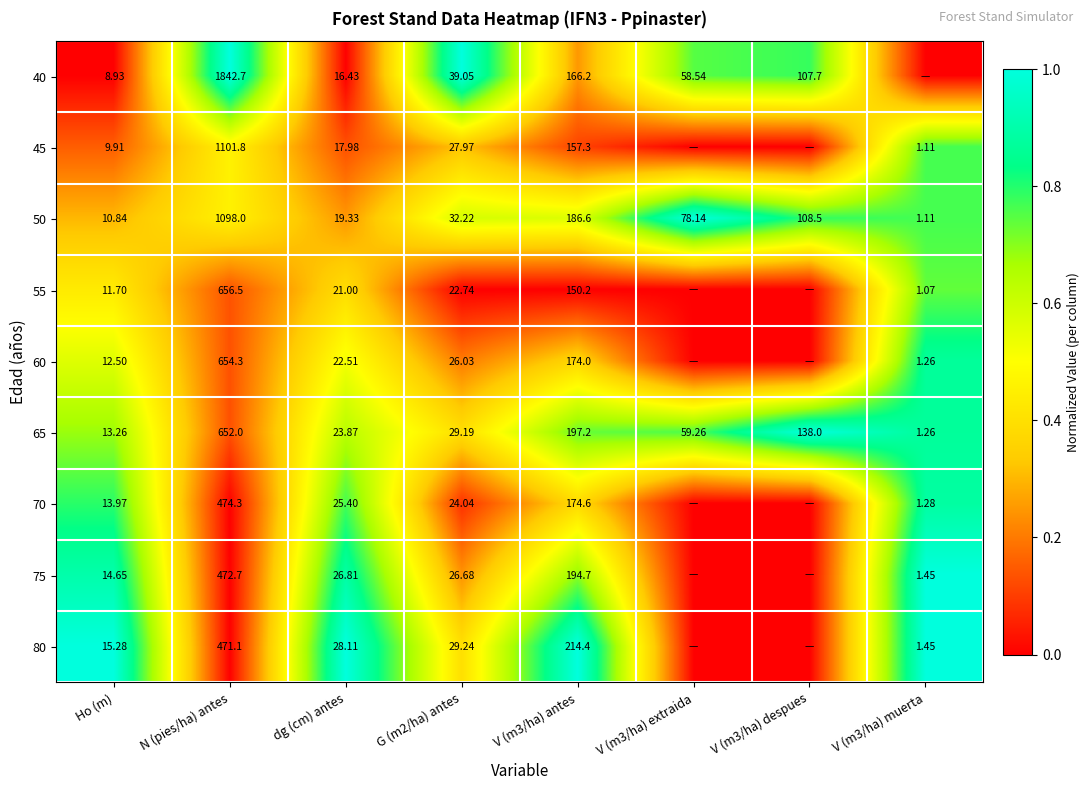

Which category has the highest value in the 65 series?

N (pies/ha) antes